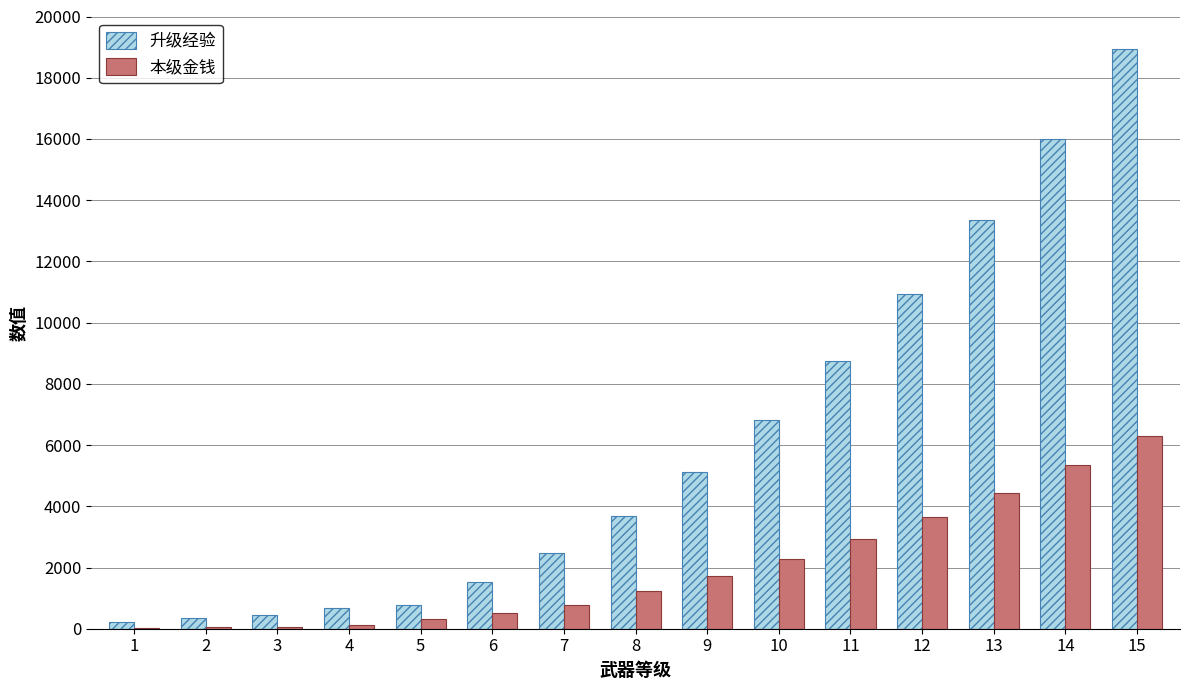

At which label is 升级经验 closest to 9580?

11